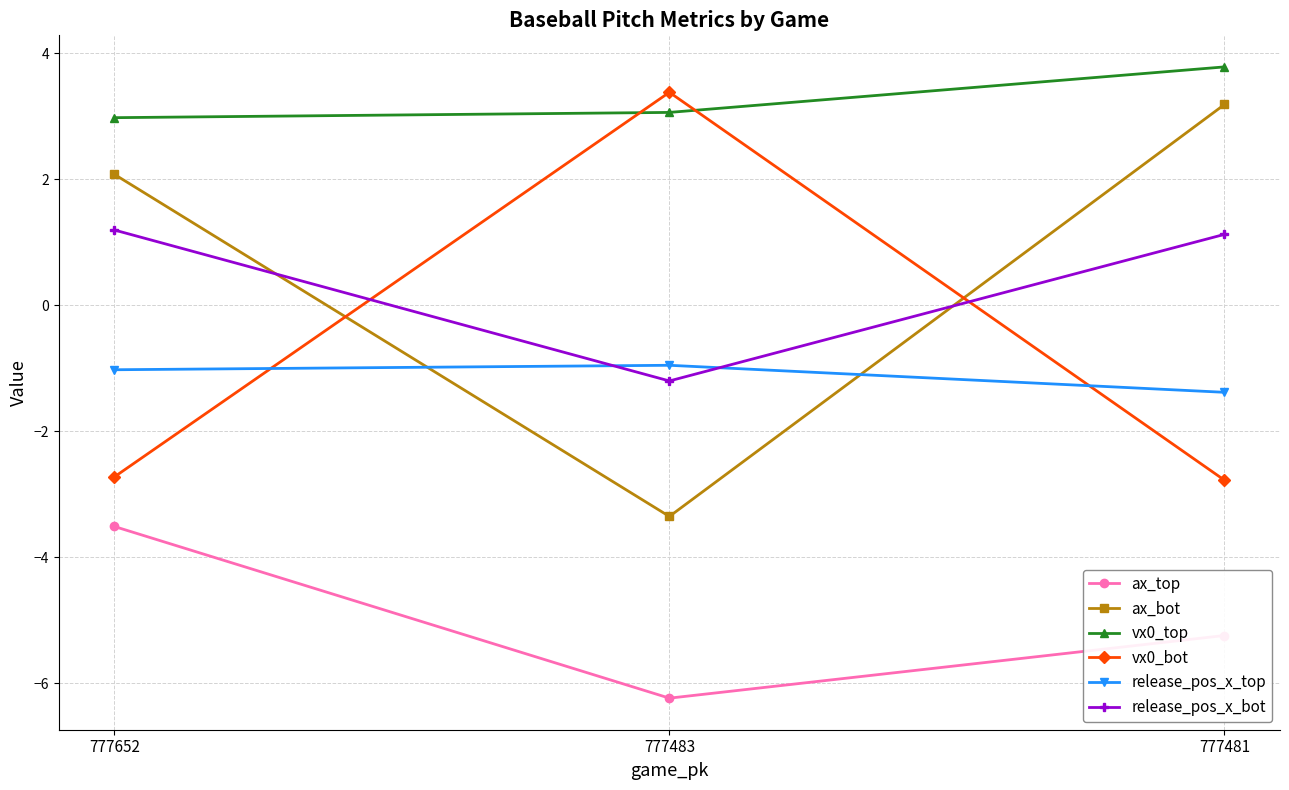

Does the chart have visible grid lines?

Yes